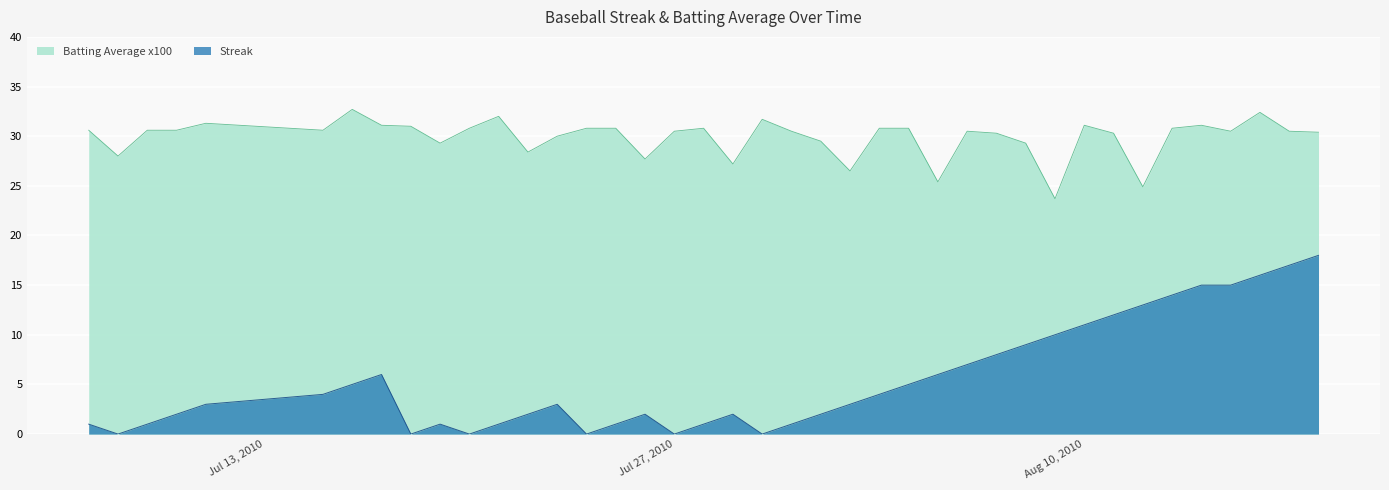

What is the value of the Streak point at the 37th from the left?

15.0